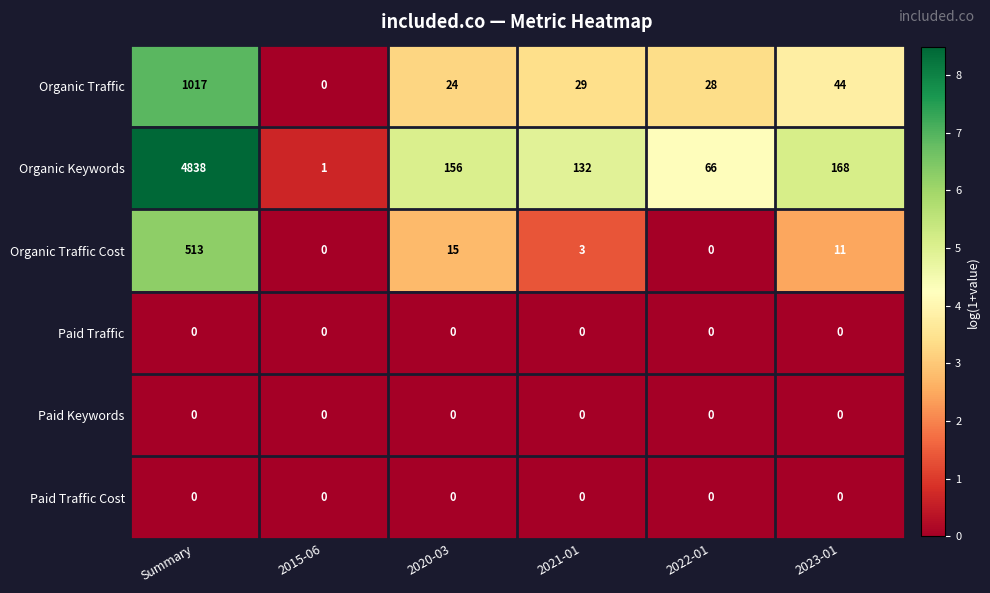

Between 2021-01 and 2022-01, which series saw the biggest shift?

Organic Keywords